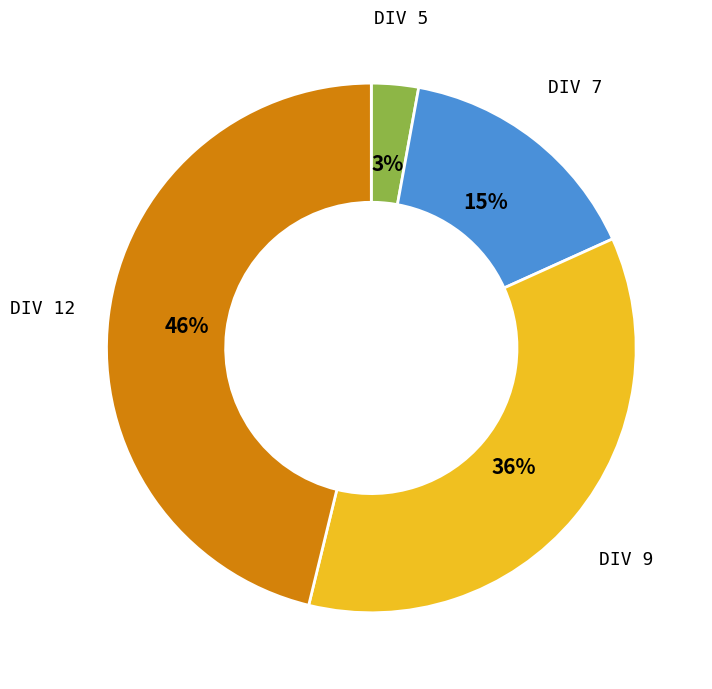

Which category has the smallest portion of the pie?

DIV 5